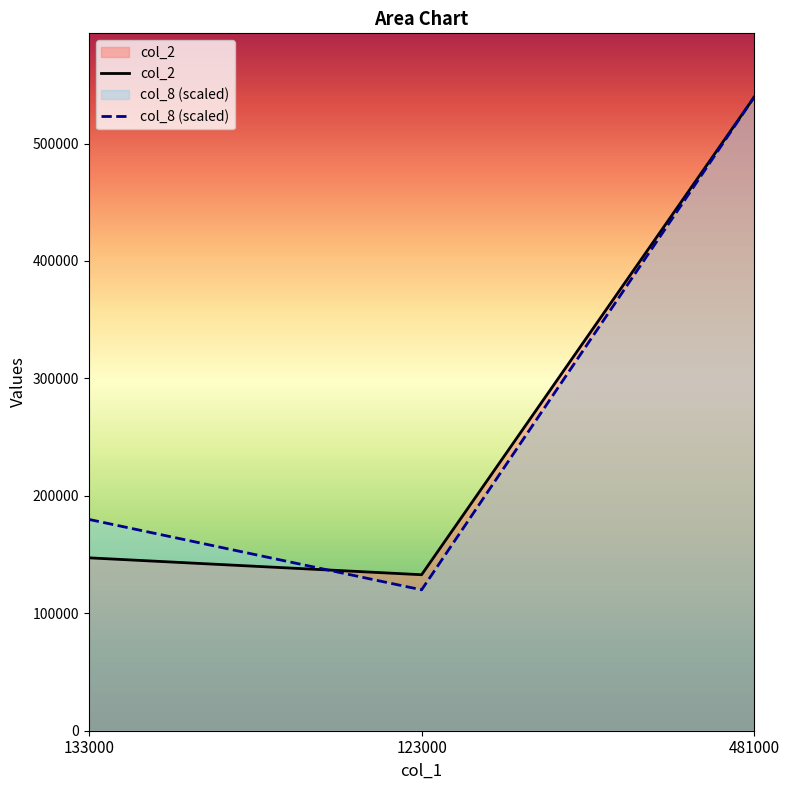

Reading left to right, list all the values displayed in this chart.

col_2: 133000=147230.0	123000=132840.0	481000=539880.0
col_8: 133000=179960.0	123000=119973.3	481000=539880.0